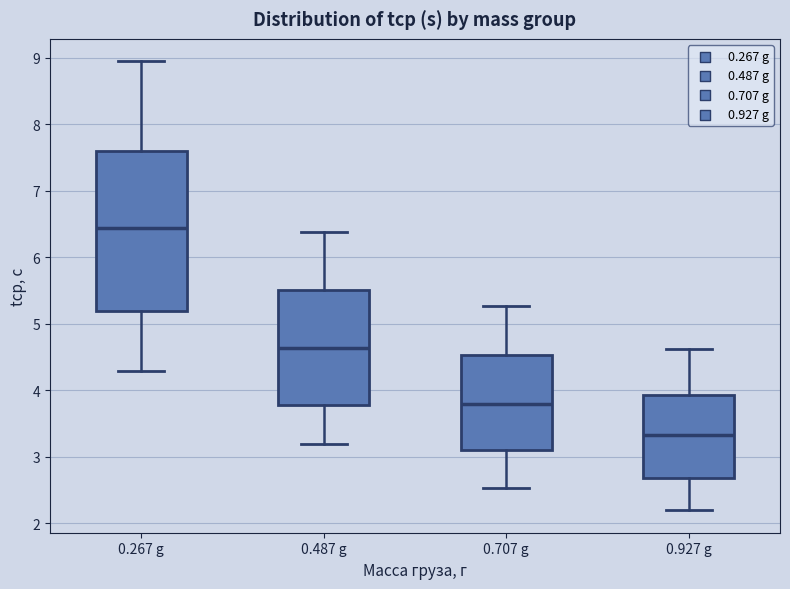

Which box is the tallest, from its lower edge to its upper edge?

0.267 g